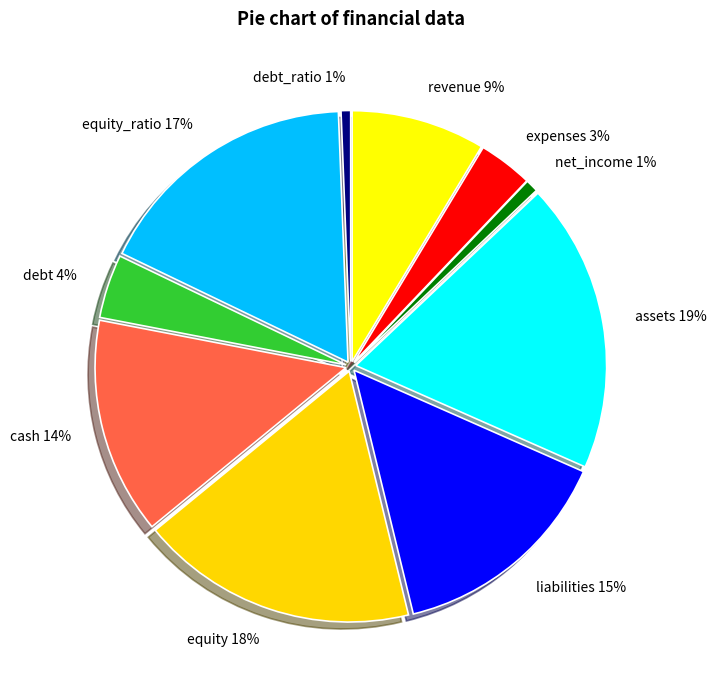

Do revenue and debt together represent more than half of the pie?

No